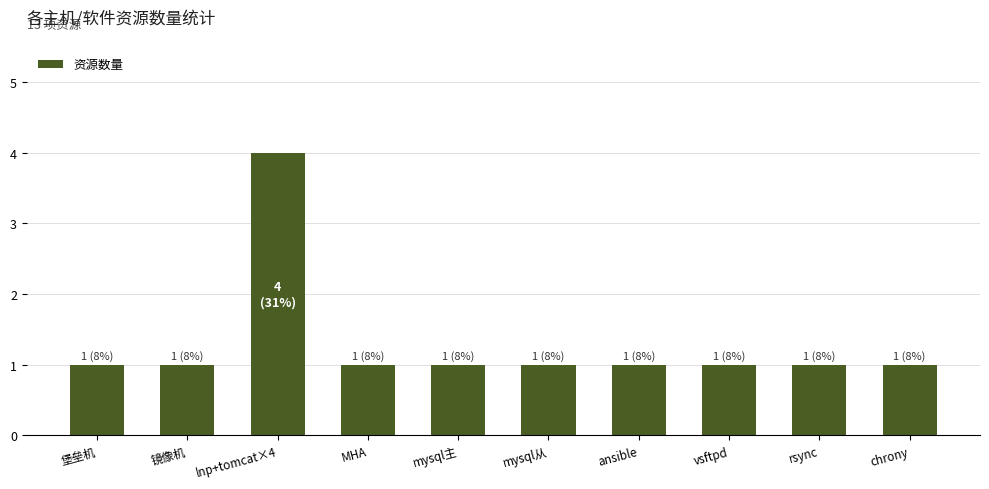

At which category does the chart reach its peak across all series?

lnp+tomcat×4